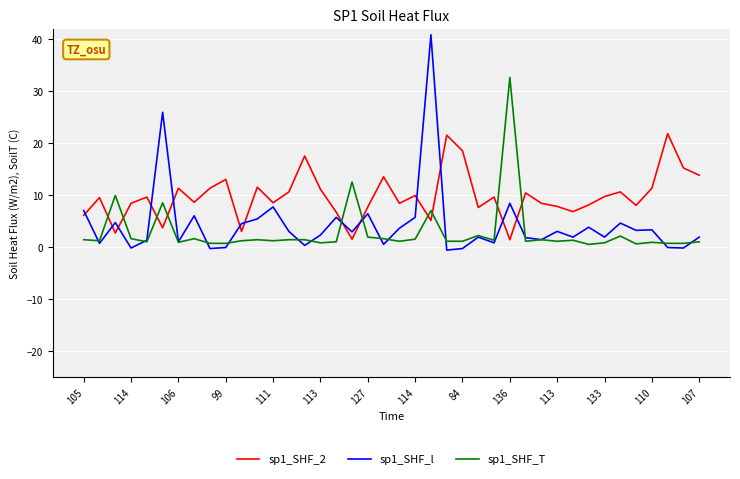

List the series in order of their peak value, highest first.

sp1_SHF_l, sp1_SHF_T, sp1_SHF_2